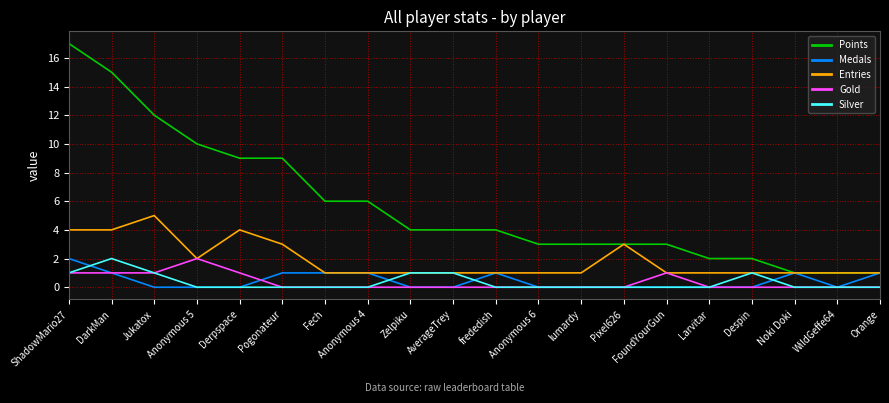

What are all the series names shown in the legend?

Points, Medals, Entries, Gold, Silver